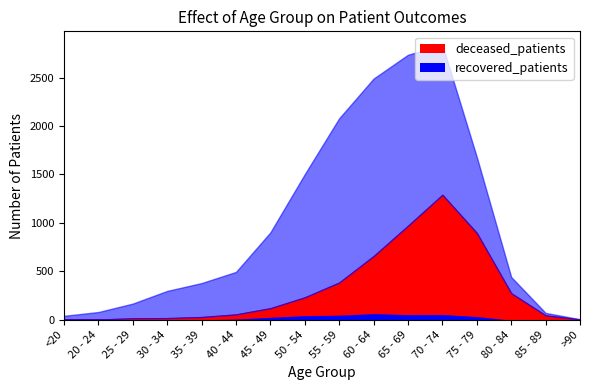

True or false: recovered_patients and deceased_patients cross at least once.

False